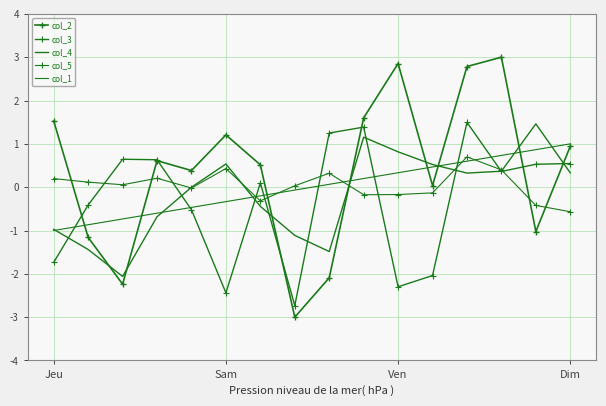

Reading right to left, what are all the values shown in this chart?

col_2: 0.9	-1.0	3.0	2.8	0.0	2.9	1.6	-2.1	-3.0	0.5	1.2	0.4	0.6	-2.2	-1.2	1.5
col_3: 0.5	0.5	0.4	1.5	-2.0	-2.3	1.4	1.3	-2.7	0.1	-2.4	-0.5	0.6	0.6	-0.4	-1.7
col_4: 0.3	1.5	0.4	0.3	0.5	0.8	1.2	-1.5	-1.1	-0.4	0.5	-0.0	-0.7	-2.1	-1.4	-1.0
col_5: -0.6	-0.4	0.4	0.7	-0.1	-0.2	-0.2	0.3	0.0	-0.3	0.4	-0.0	0.2	0.1	0.1	0.2
col_1: 1.0	0.9	0.7	0.6	0.5	0.3	0.2	0.1	-0.1	-0.2	-0.3	-0.5	-0.6	-0.7	-0.9	-1.0